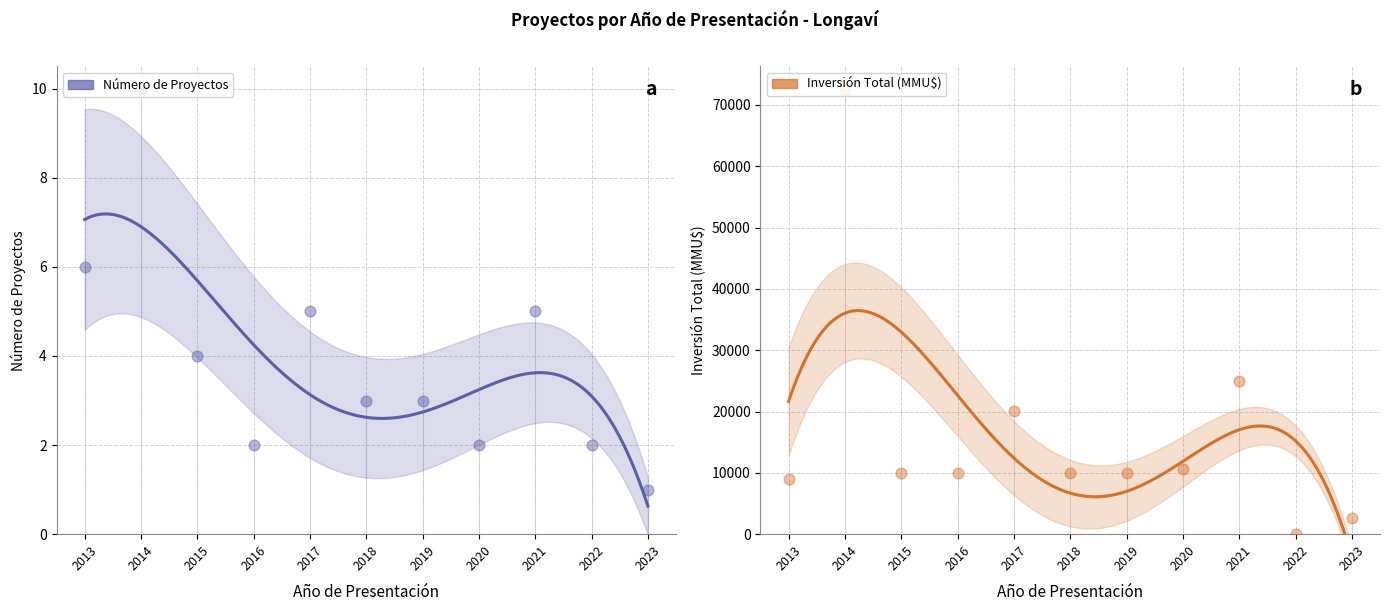

Which series reaches the minimum Y coordinate?

Número de Proyectos